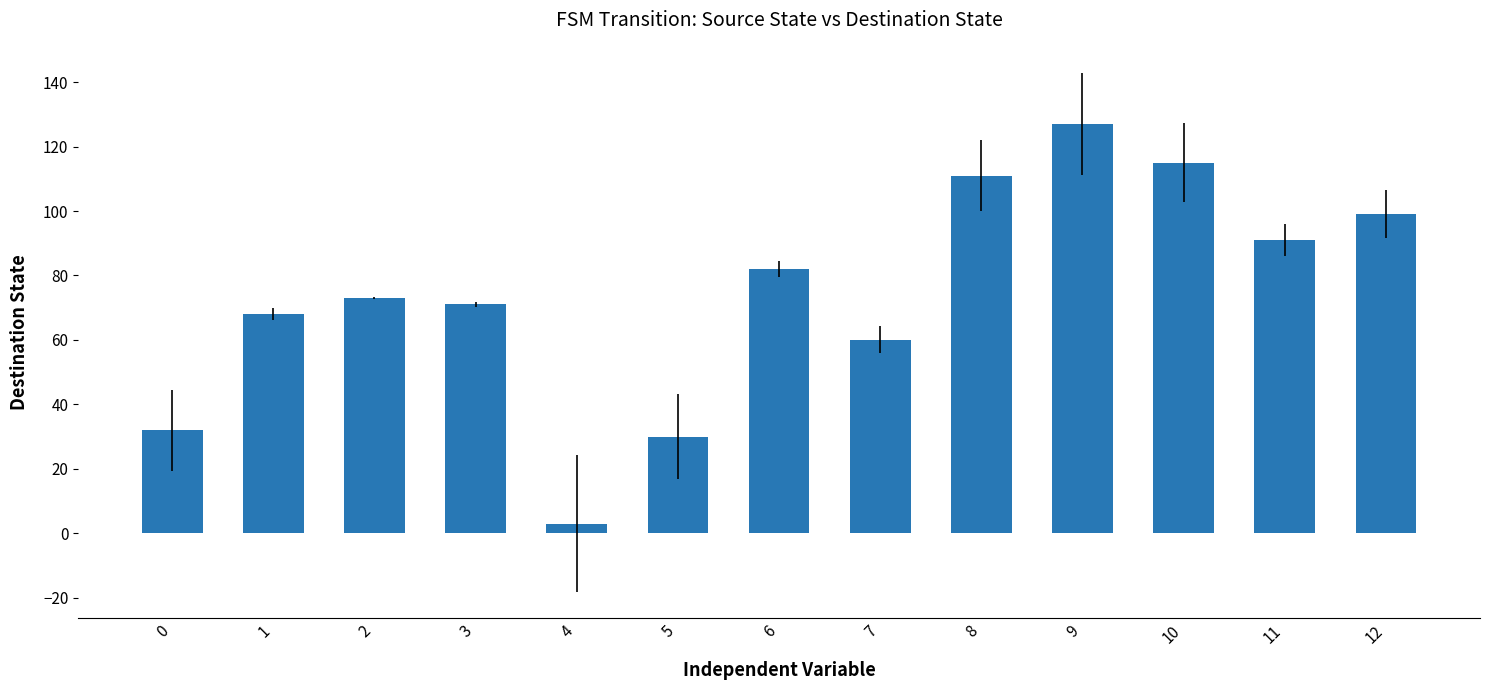

What is the change in value from 11 to 12?

+8